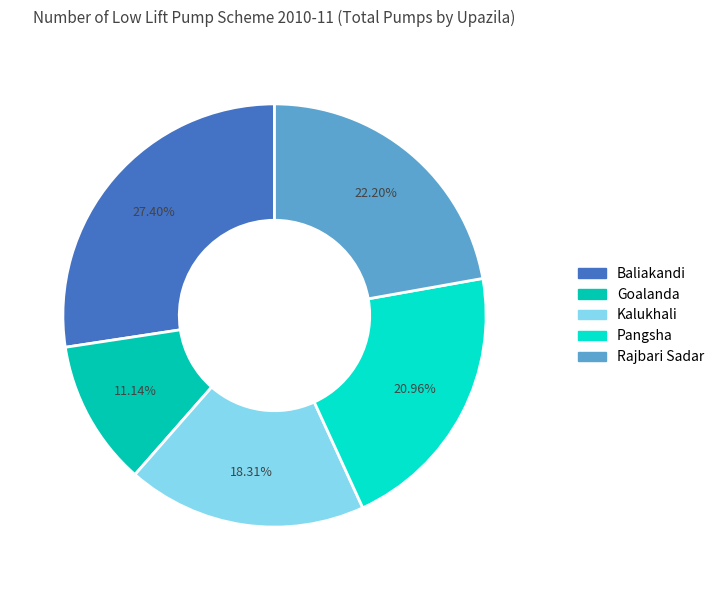

Rank the categories by value from highest to lowest.

Baliakandi, Rajbari Sadar, Pangsha, Kalukhali, Goalanda